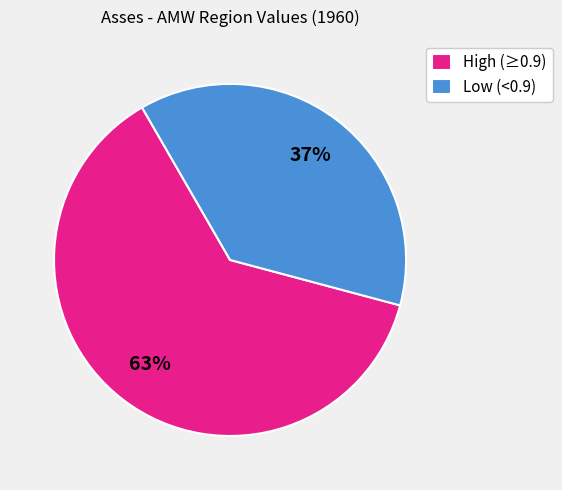

Is it true that Low (<0.9) is 47% of the pie?

False